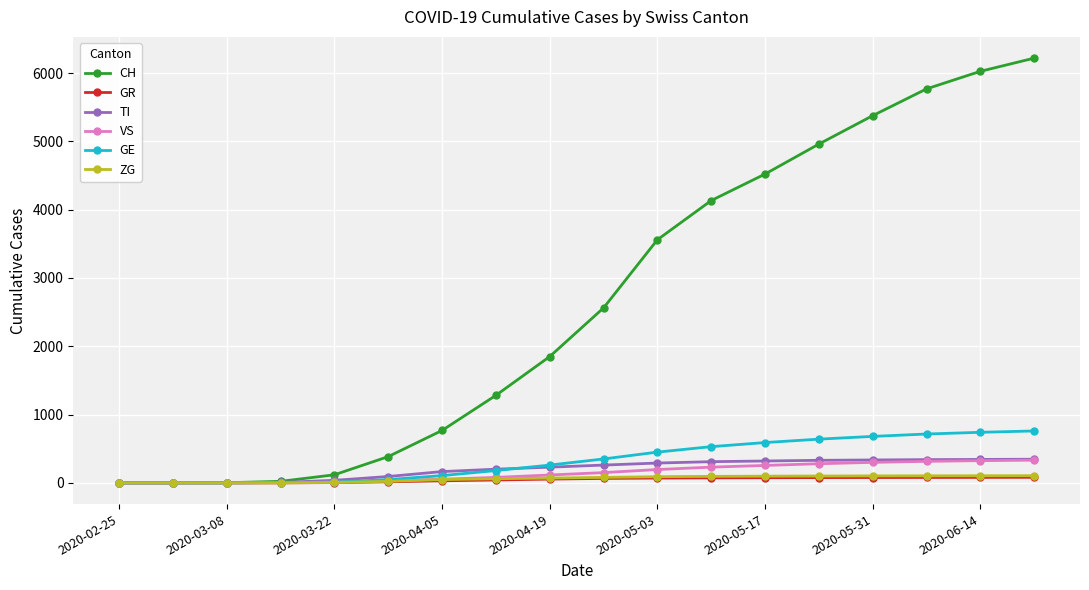

What is the greatest value displayed?

6218